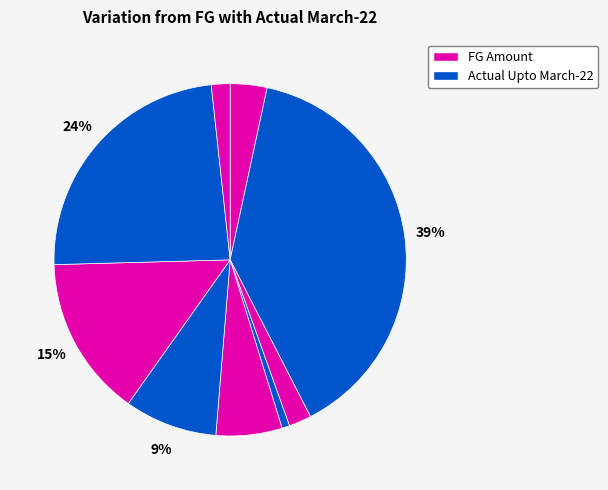

How many segments does this pie chart have?

9